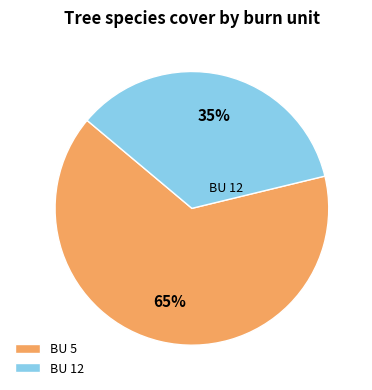

To the nearest percent, what portion does BU 12 represent?

35%